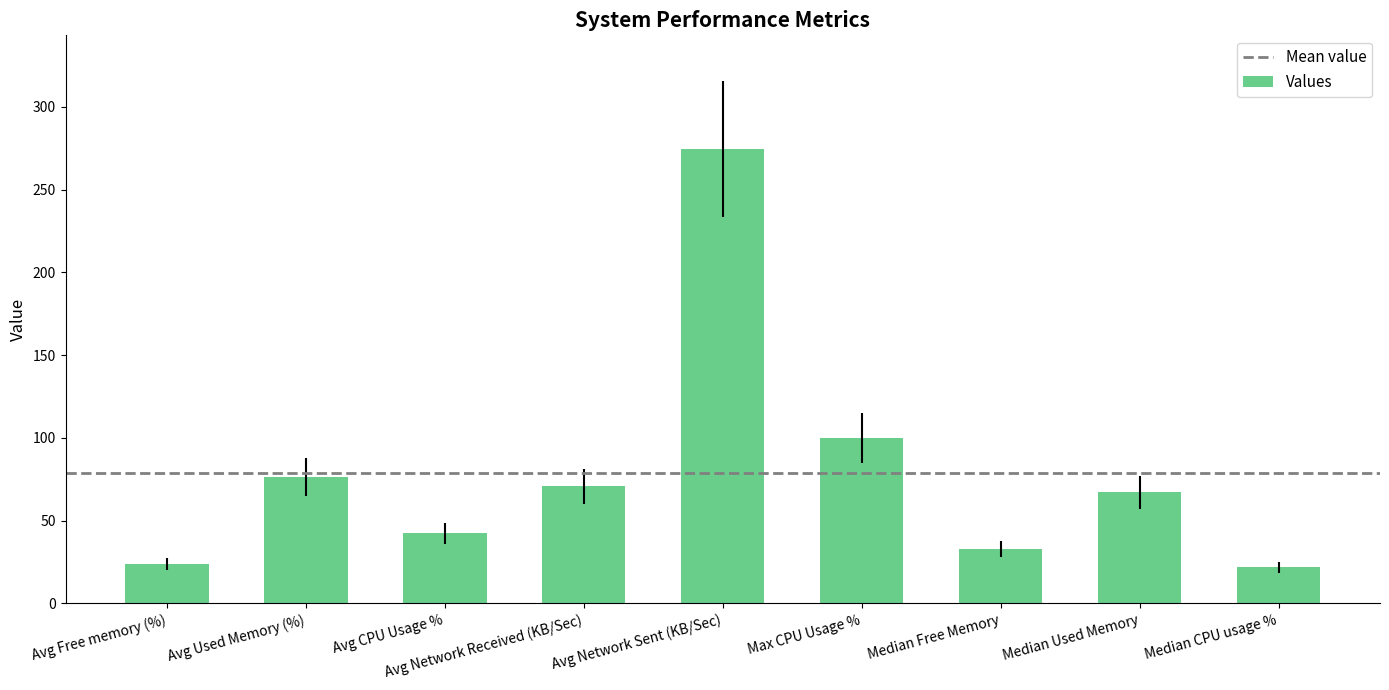

What is the label of the 4th bar from the right?

Max CPU Usage %